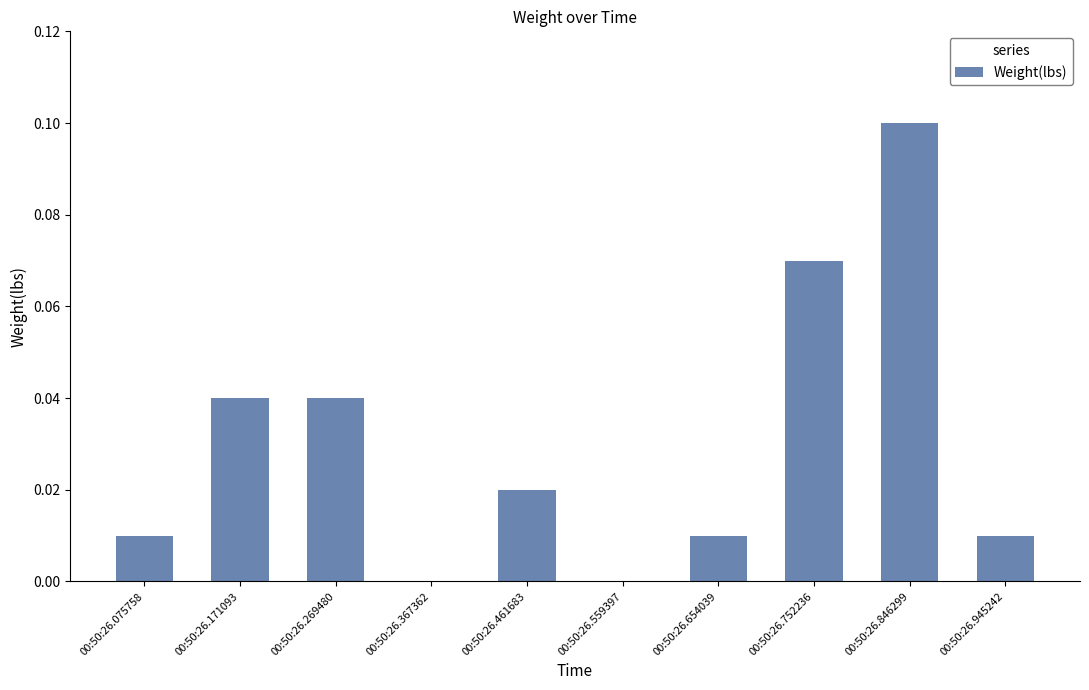

Which label corresponds to the largest value in the chart?

00:50:26.846299